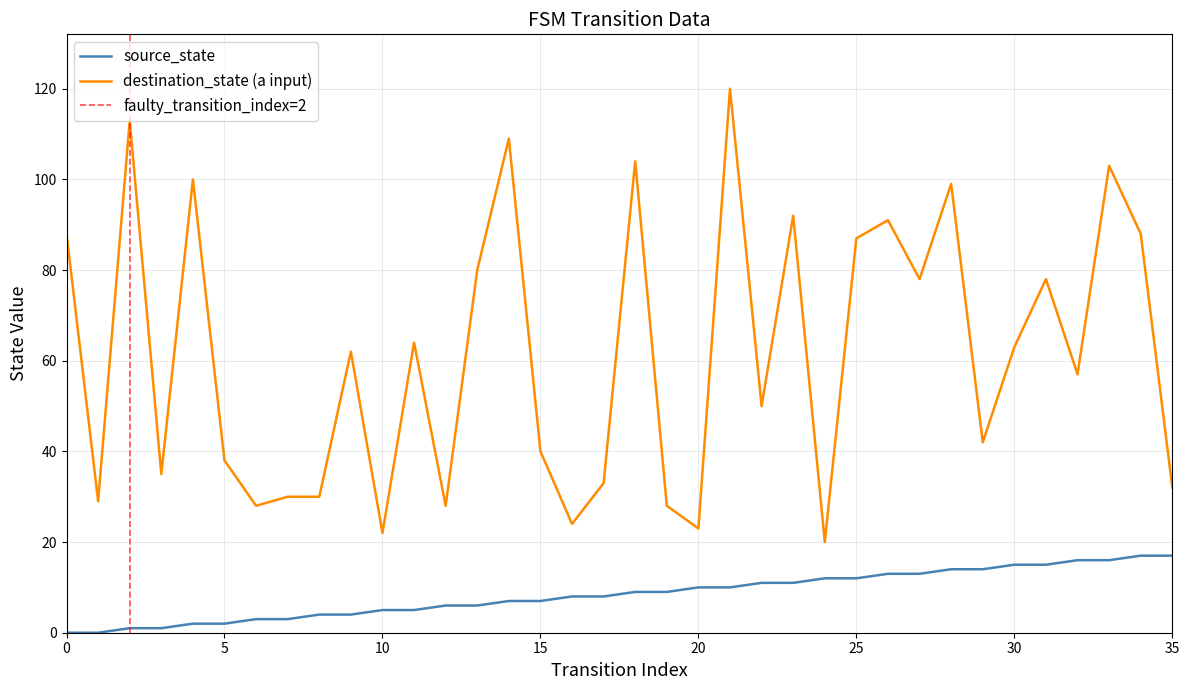

What is the value of the source_state point at the 15th from the left?

7